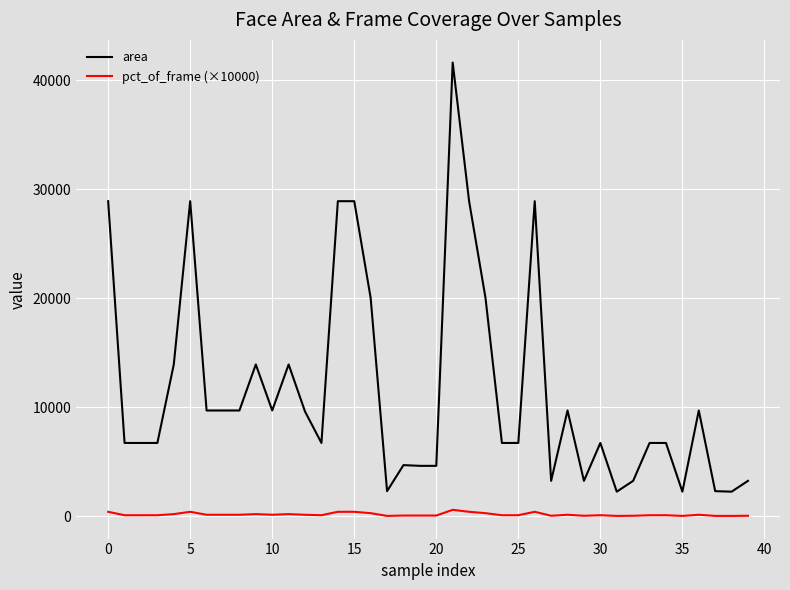

True or false: pct_of_frame (×10000) and area intersect in this chart.

False